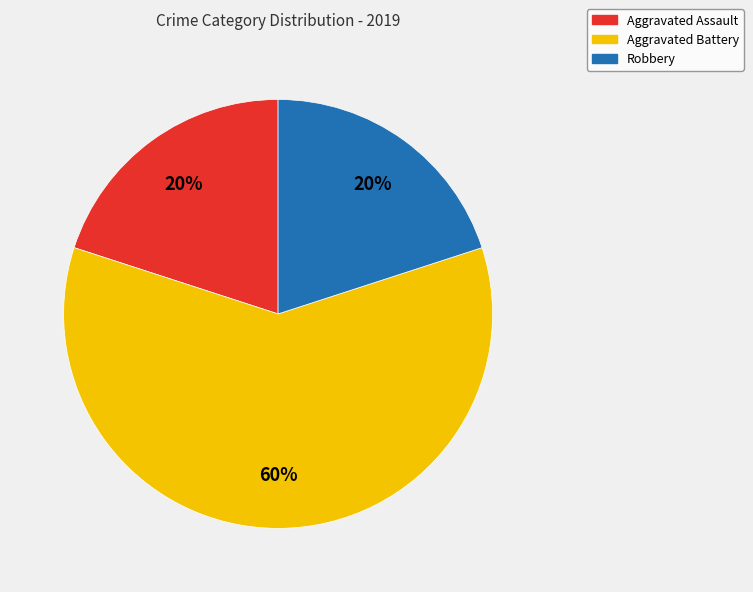

What is the ratio of the value at Aggravated Battery to the value at Aggravated Assault?

3.0